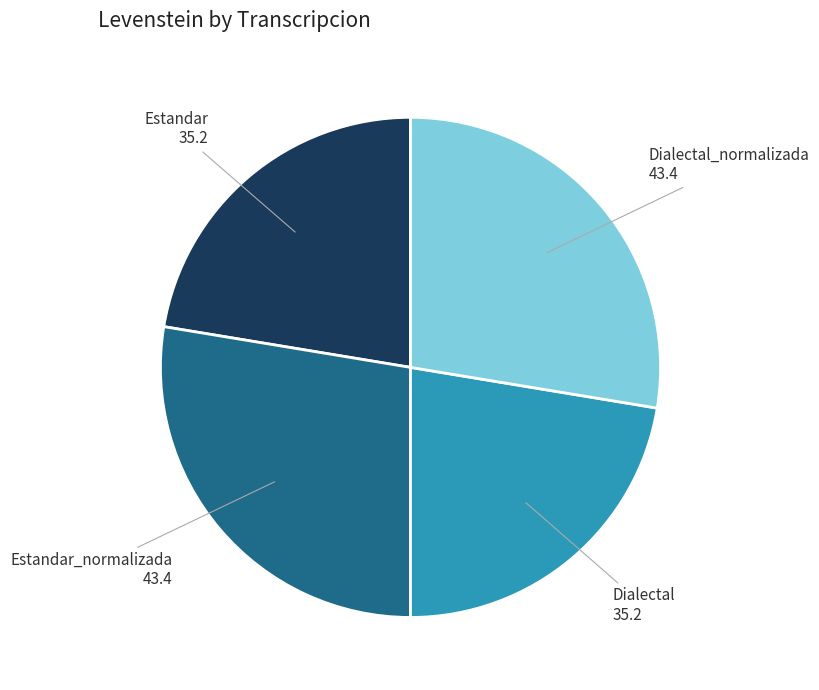

Do Dialectal_normalizada and Estandar_normalizada together represent more than half of the pie?

Yes